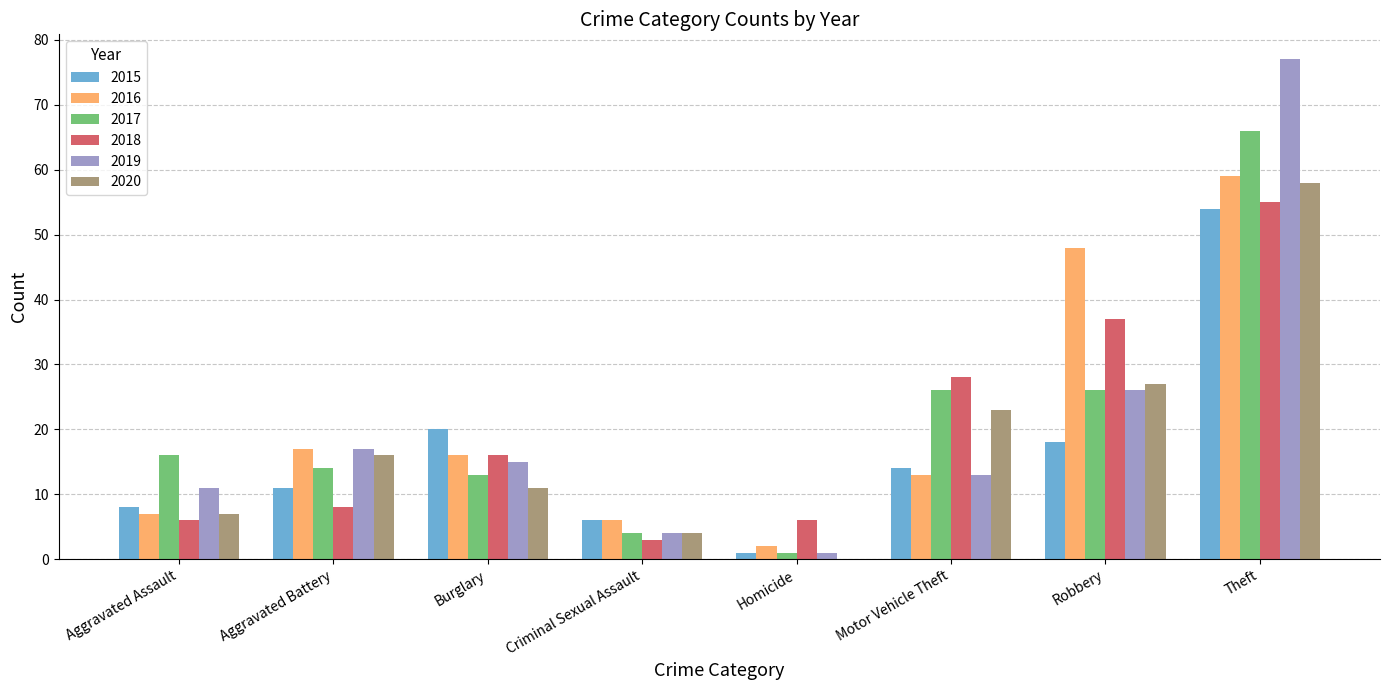

At which label does 2020 reach its peak?

Theft